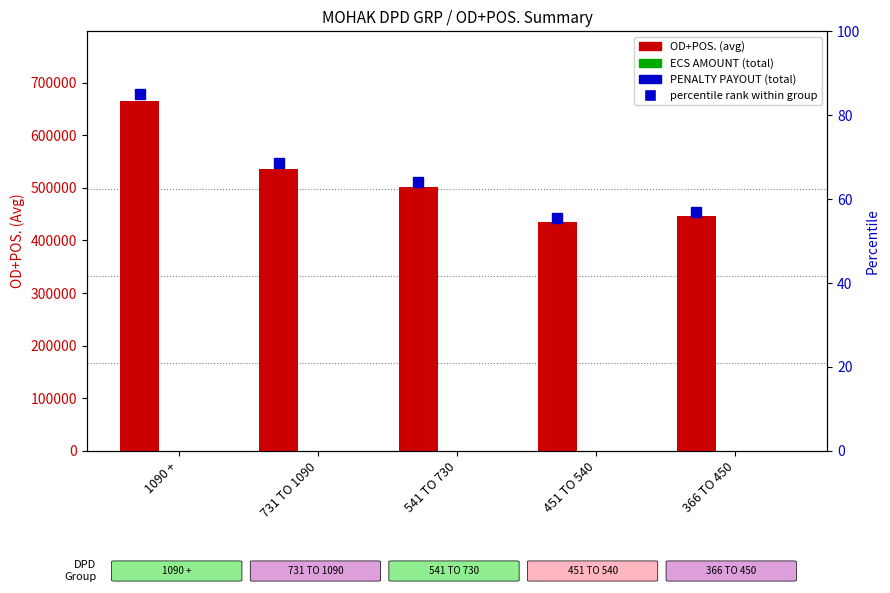

How many series are shown in this chart?

3